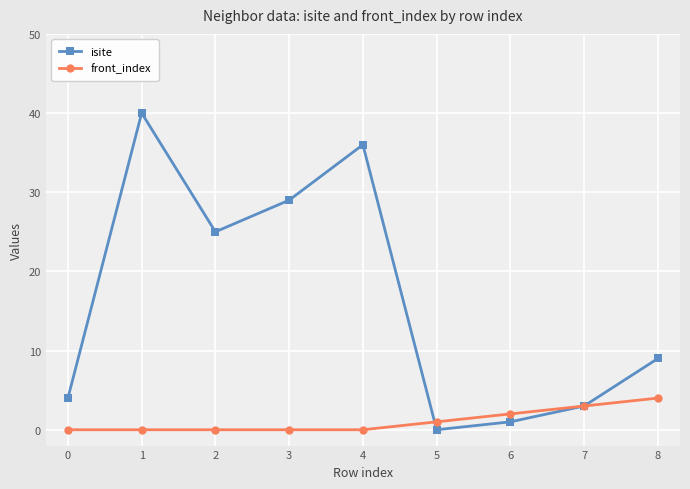

Between 4 and 5, which series saw the biggest shift?

isite